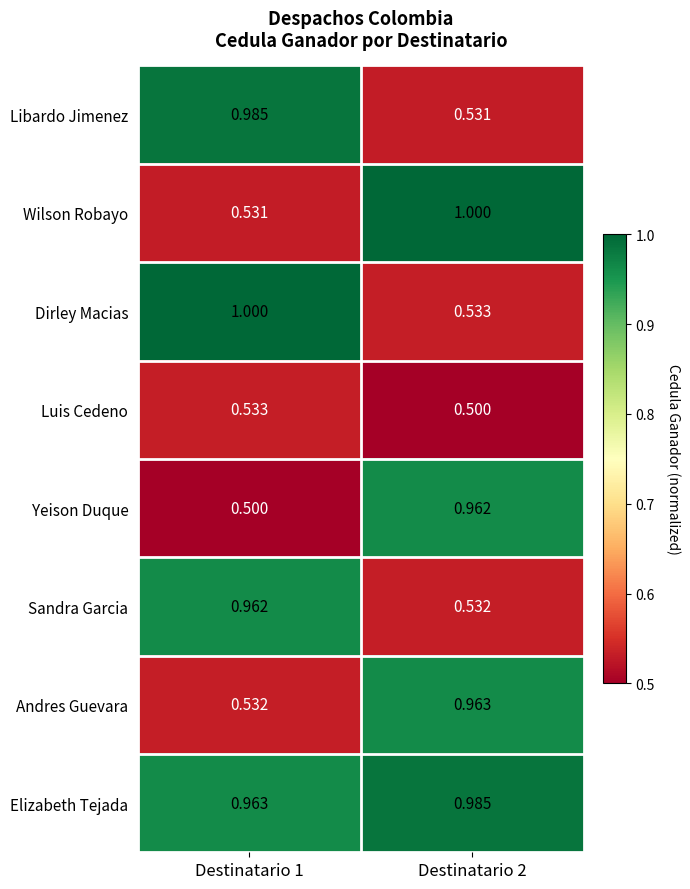

How many series are shown in this chart?

8